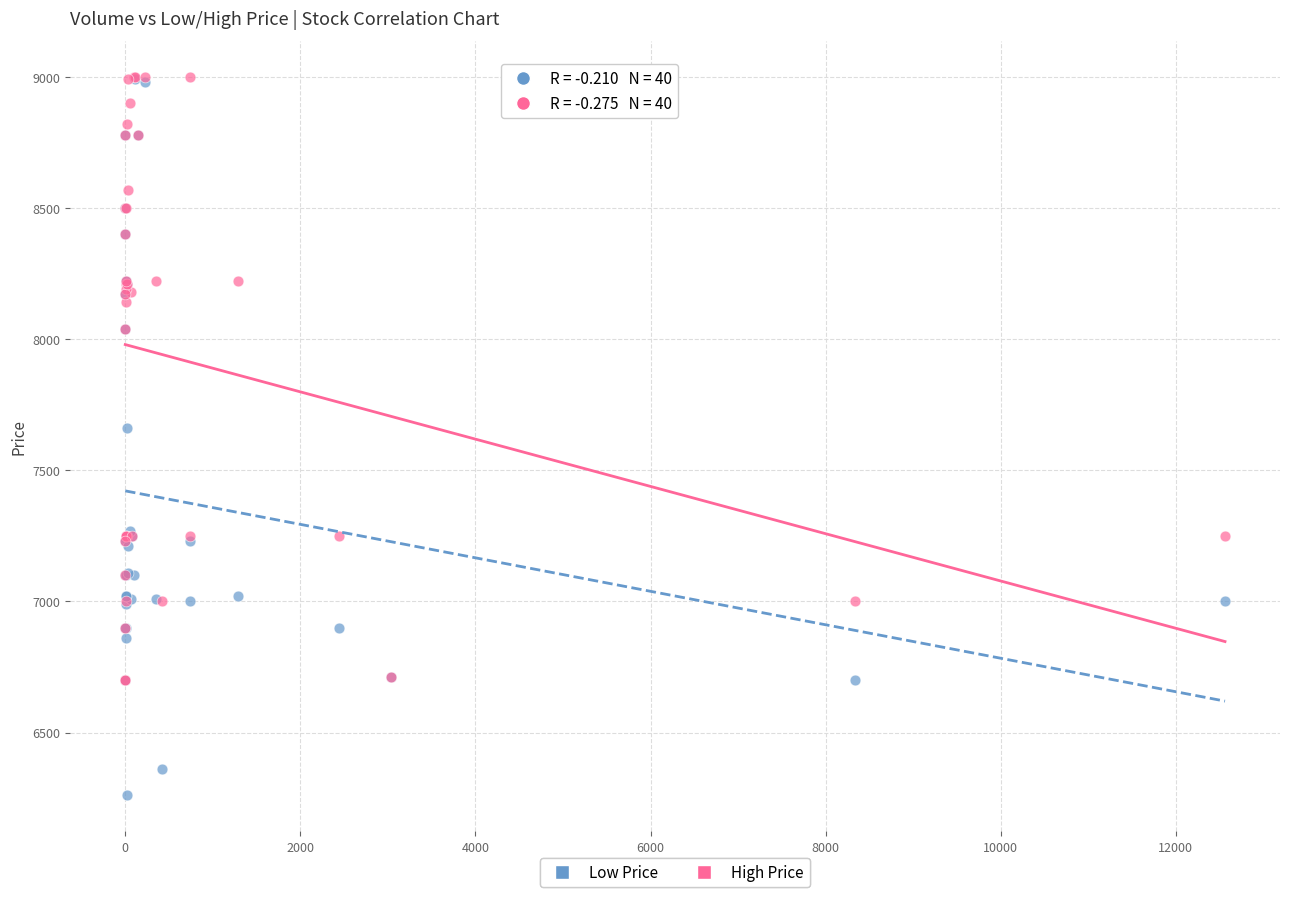

Which series has the widest spread of Y values?

Low Price